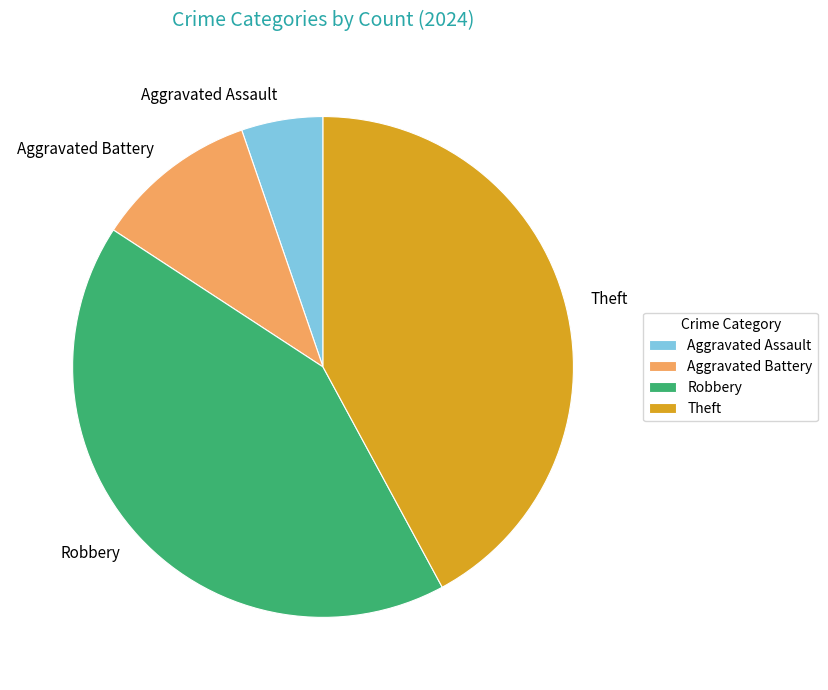

Does any single category account for the majority?

No